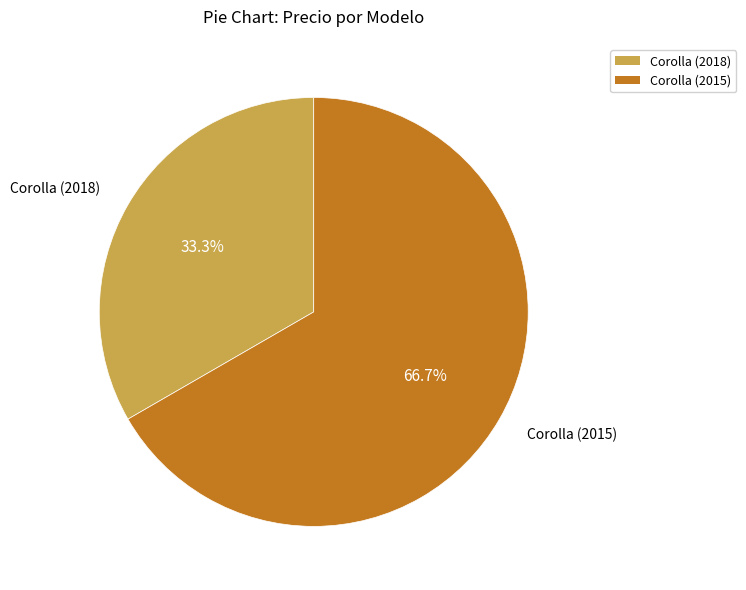

Rank the categories by value from highest to lowest.

Corolla (2015), Corolla (2018)